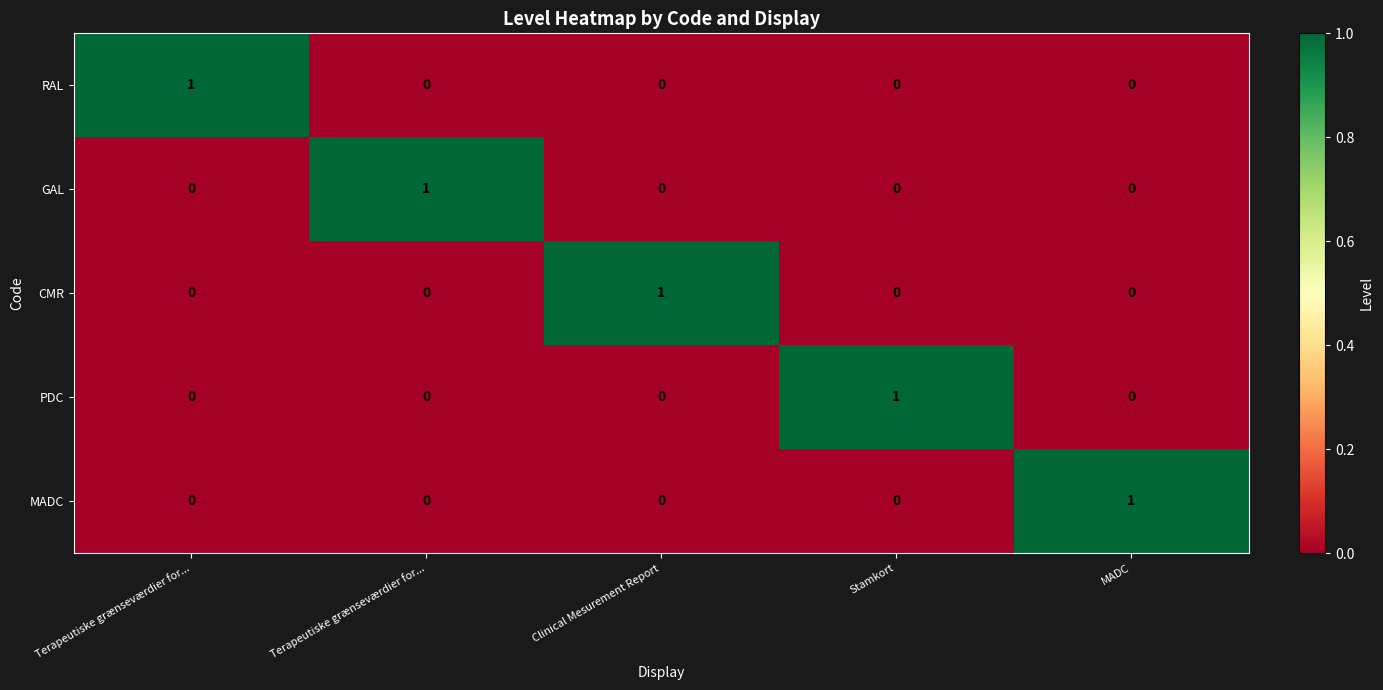

How many values in the PDC series exceed 0?

1